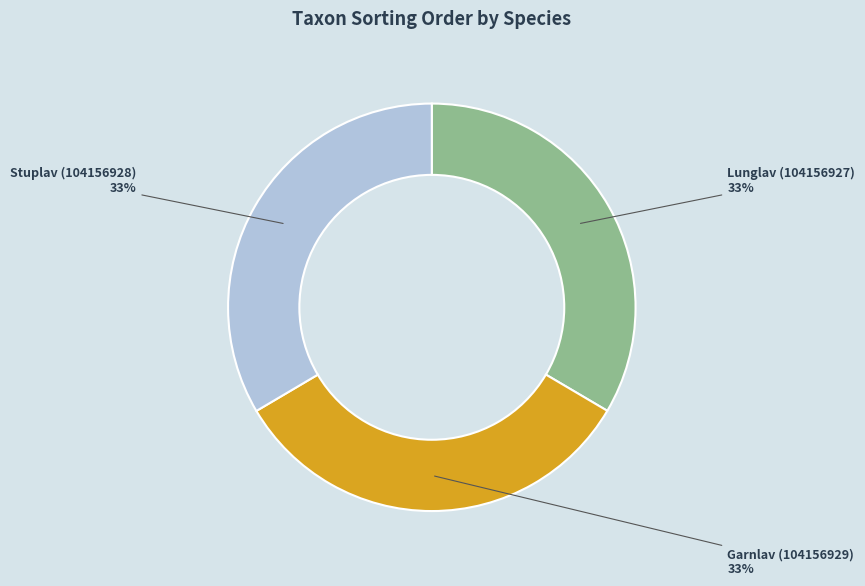

What is the ratio of the value at Garnlav (104156929) to the value at Stuplav (104156928)?

1.0